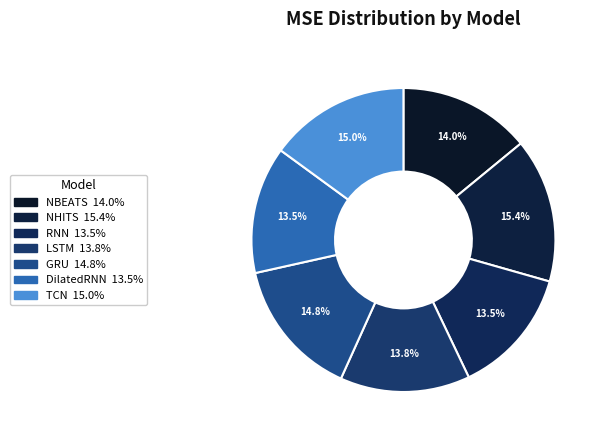

Count the number of slices in the pie.

7